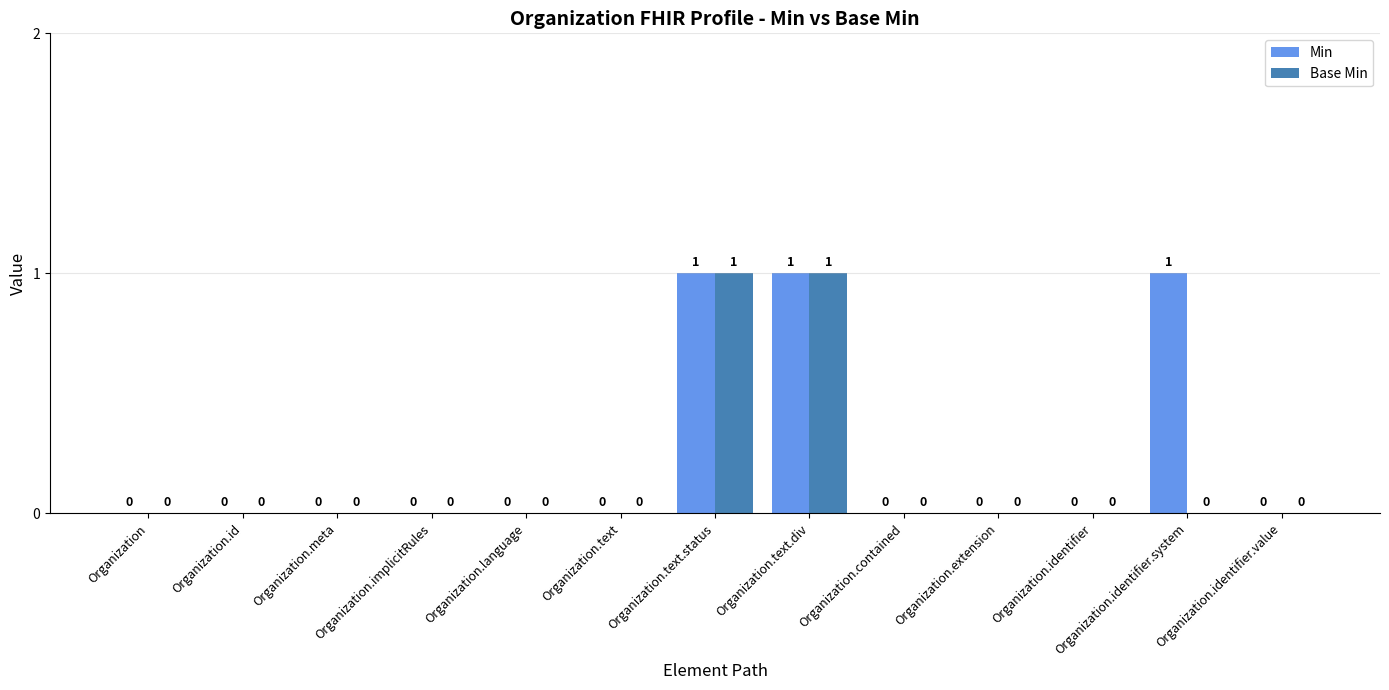

Between Organization.implicitRules and Organization.identifier.system, which series saw the biggest shift?

Min